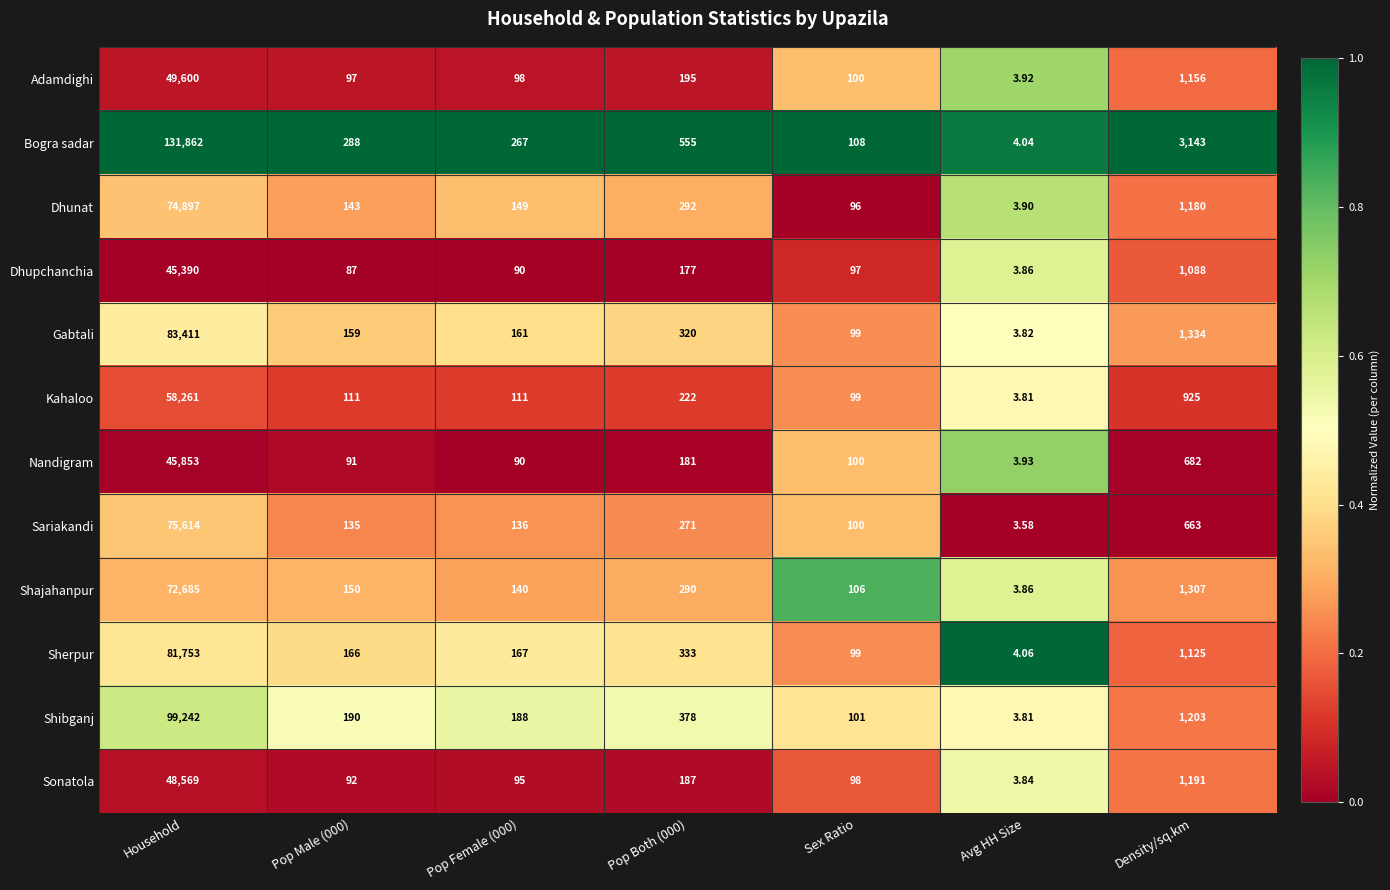

At which label does Dhupchanchia reach its peak?

Household